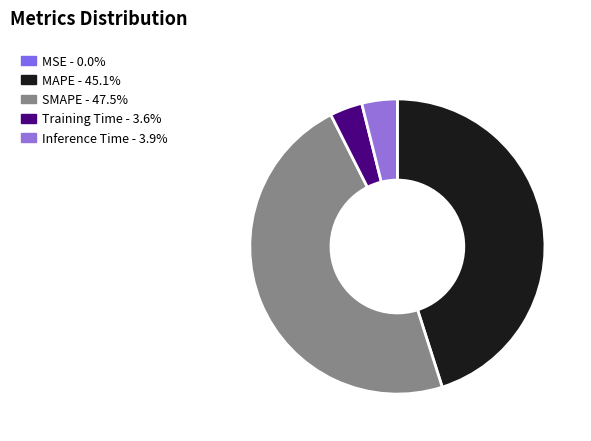

True or false: SMAPE accounts for 59% of the total.

False